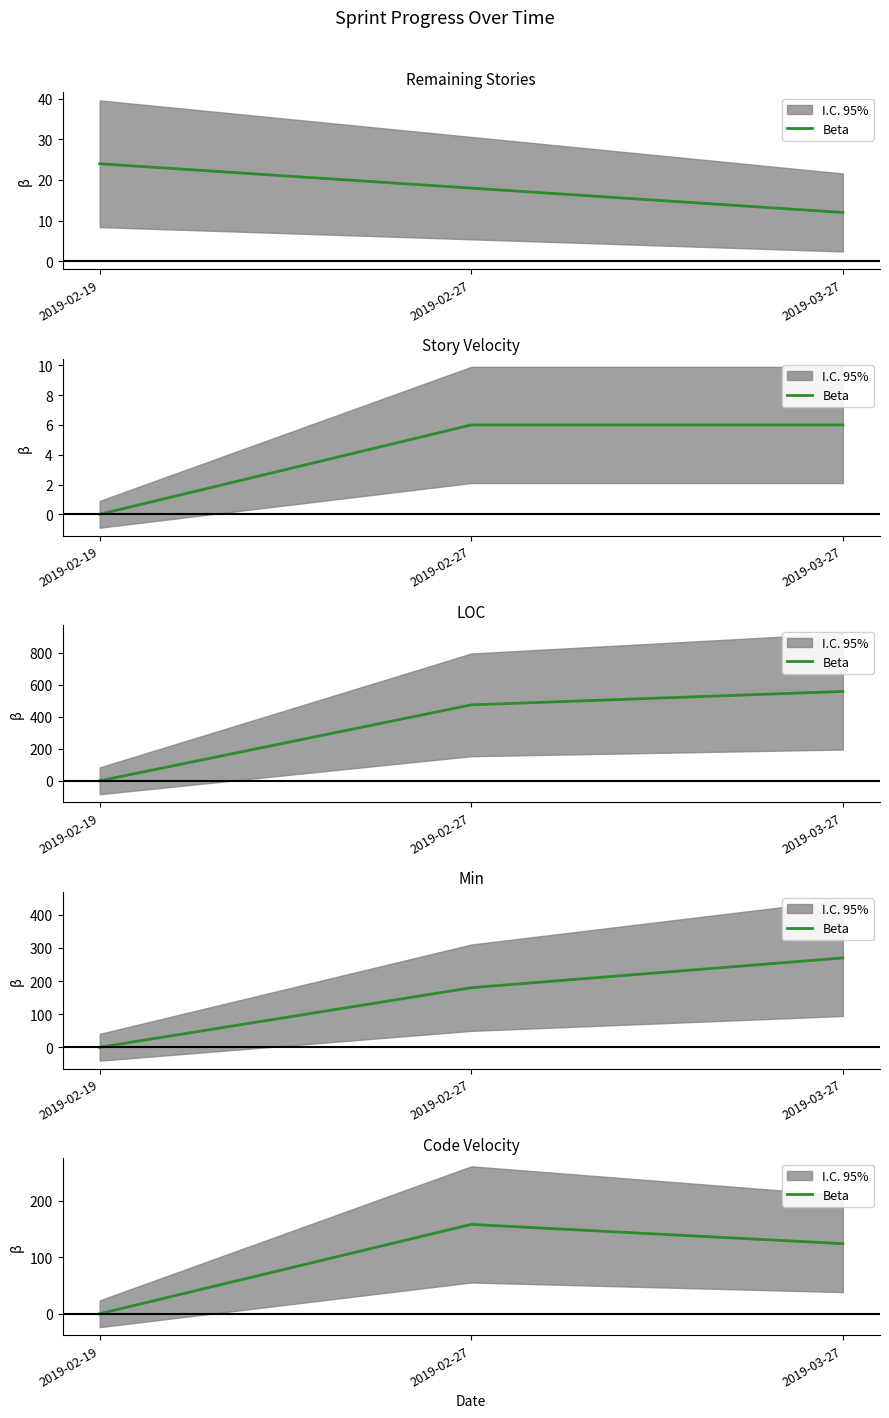

Which category has the highest value across all series?

2019-02-27